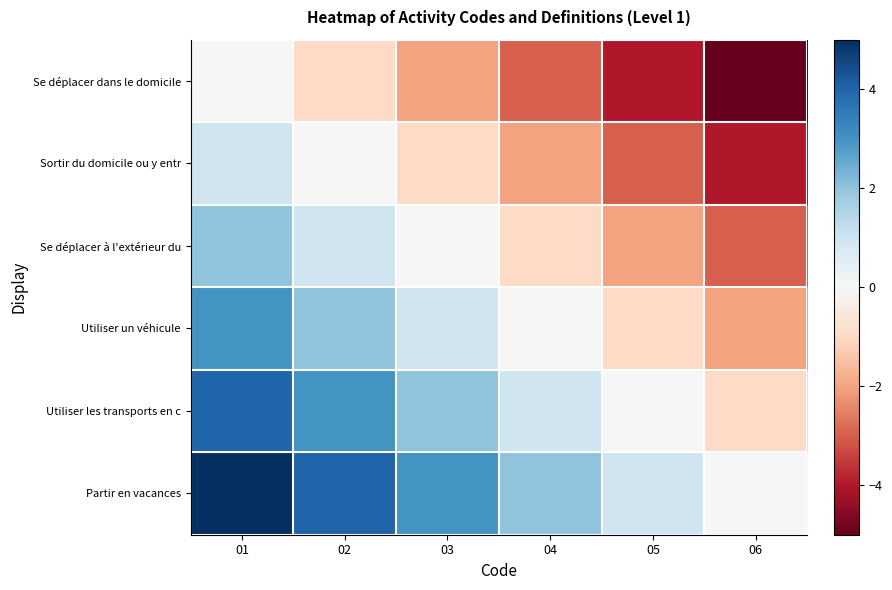

Which series has the widest spread of values?

Se déplacer dans le domicile